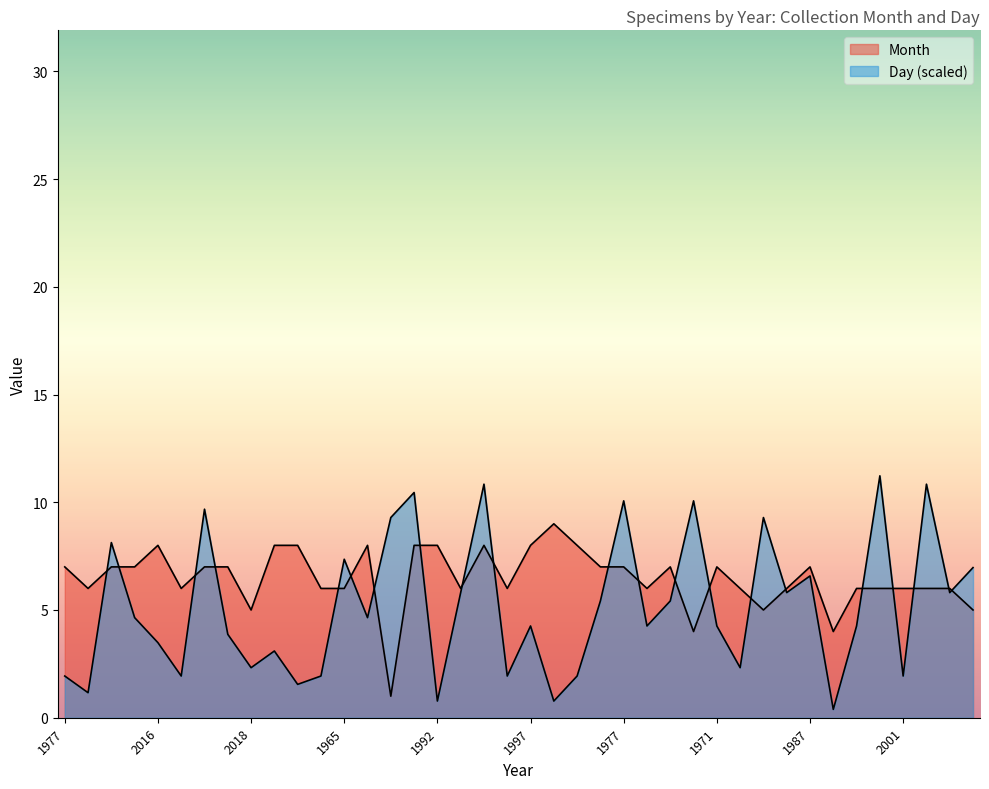

At how many categories does at least one series exceed 6?

27